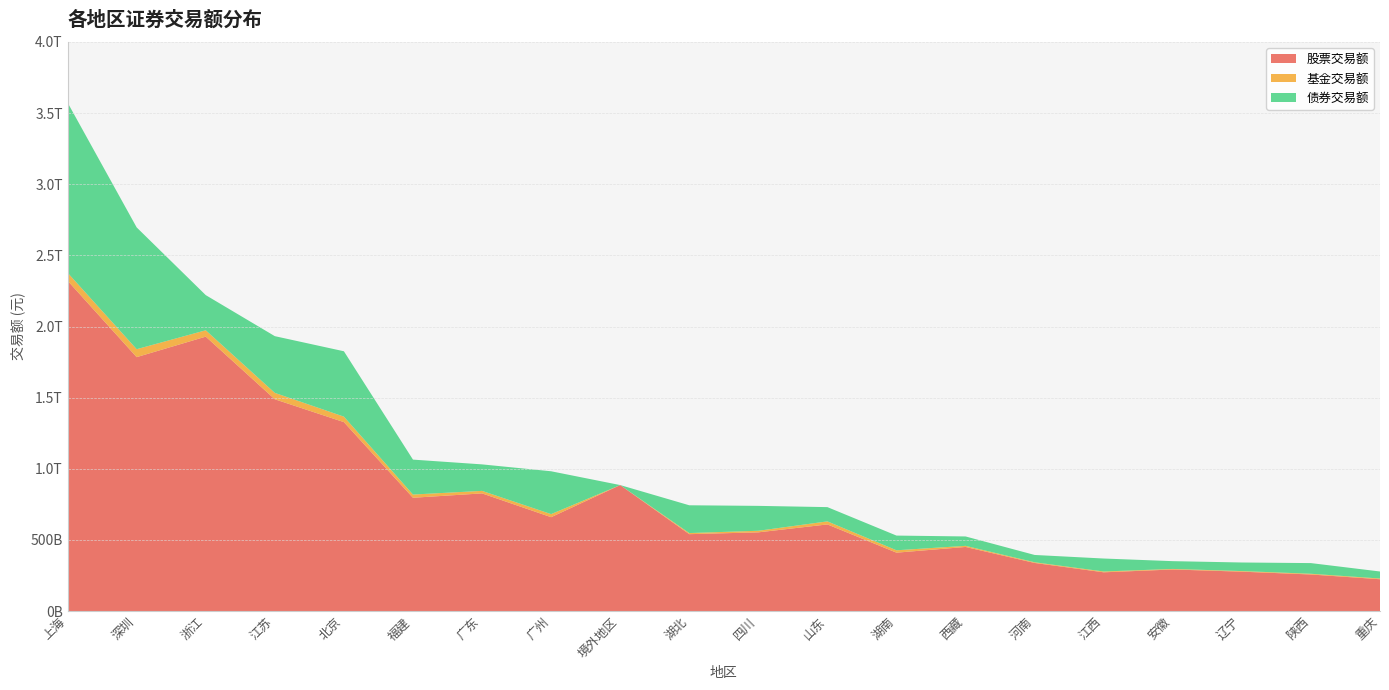

Reading left to right, extract all data points from this chart.

股票交易额: 上海=2321892491785.0	深圳=1784790295472.7	浙江=1928881169873.3	江苏=1488620993959.4	北京=1327944001373.9	福建=796244161807.9	广东=826973999040.5	广州=659725230326.8	境外地区=885456662977.7	湖北=540383963294.3	四川=553186384981.7	山东=608828326096.3	湖南=410276109985.0	西藏=450459482383.8	河南=338057337055.3	江西=272255445978.6	安徽=292124130976.2	辽宁=276740435285.2	陕西=256955210654.0	重庆=223600457396.2
基金交易额: 上海=56040311003.7	深圳=55844745290.4	浙江=44695354033.8	江苏=44994608375.0	北京=38524509131.9	福建=22666416785.3	广东=17699314670.4	广州=21607532625.4	境外地区=0.0	湖北=7778519255.6	四川=11105809632.8	山东=21407893092.9	湖南=16804551181.8	西藏=7823041805.6	河南=4788046954.4	江西=5734725770.1	安徽=3815160050.2	辽宁=4178758616.9	陕西=5096908952.7	重庆=5062552535.6
债券交易额: 上海=1195655966455.6	深圳=855972233455.0	浙江=247098060927.8	江苏=398572839272.4	北京=459573411343.0	福建=245468709911.2	广东=186211890682.1	广州=301123842510.1	境外地区=0.0	湖北=195240204687.5	四川=174938750223.8	山东=100221798771.5	湖南=103329473887.5	西藏=66009814160.0	河南=51362049358.4	江西=91136839658.6	安徽=54674786242.3	辽宁=60295363859.3	陕西=74944740058.9	重庆=49302447710.9